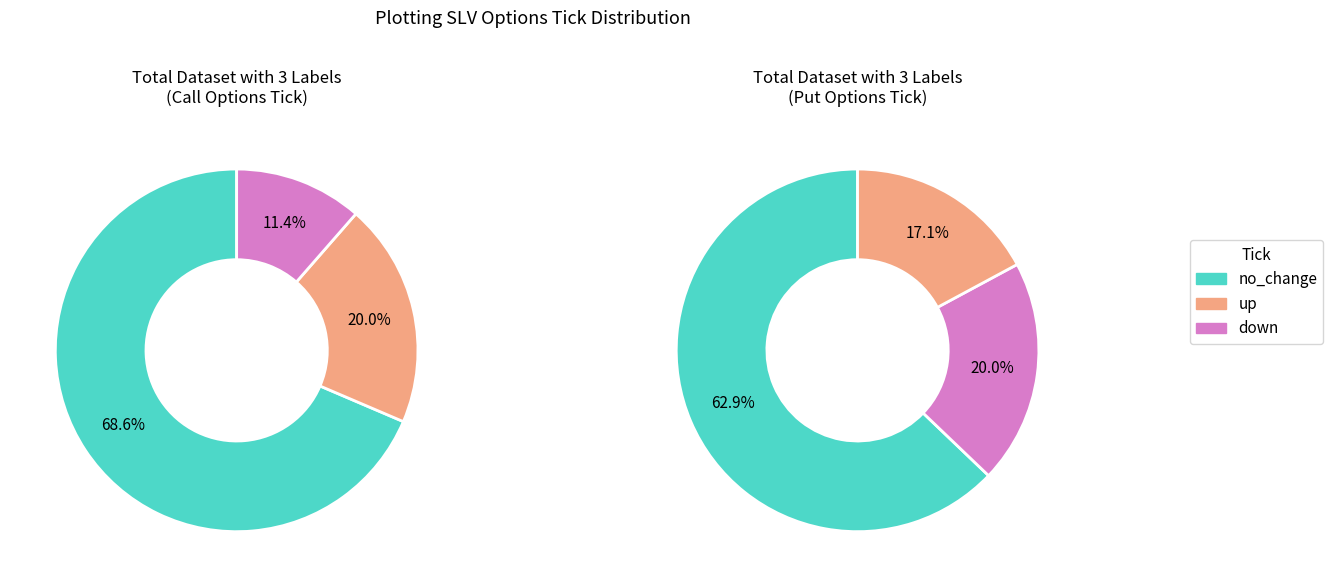

Rank the categories by value from lowest to highest.

down, up, no_change